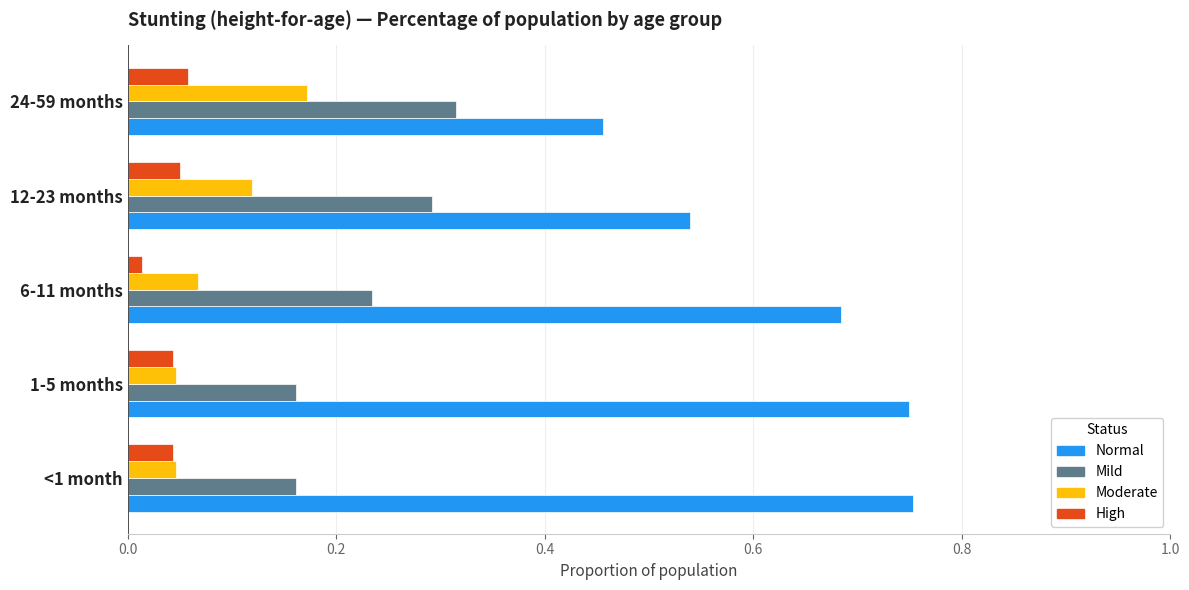

Which series has the widest spread of values?

Normal